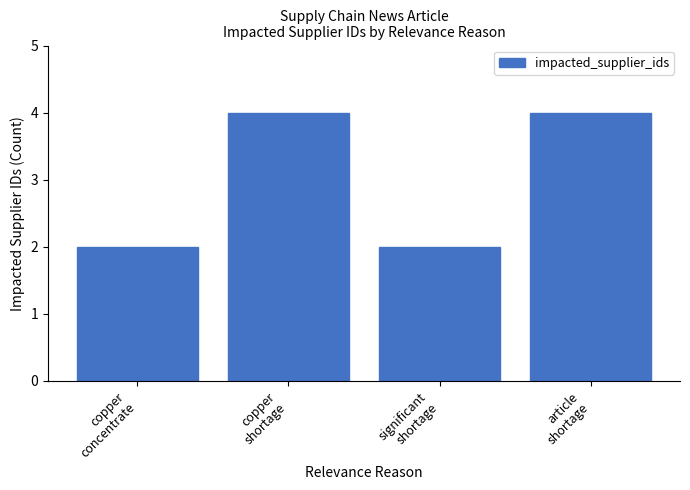

What is the difference between the maximum and minimum values?

2